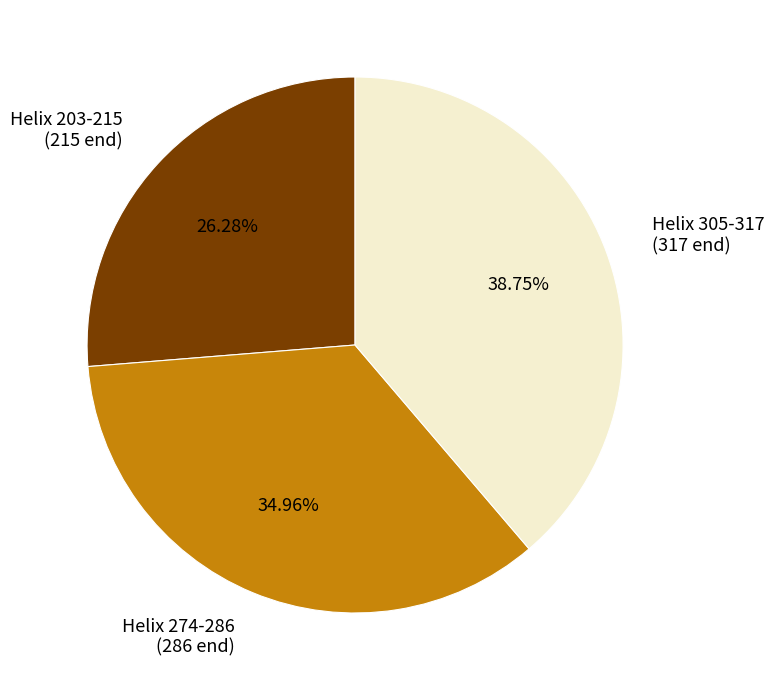

Between Helix 305-317 and Helix 274-286, which is larger?

Helix 305-317